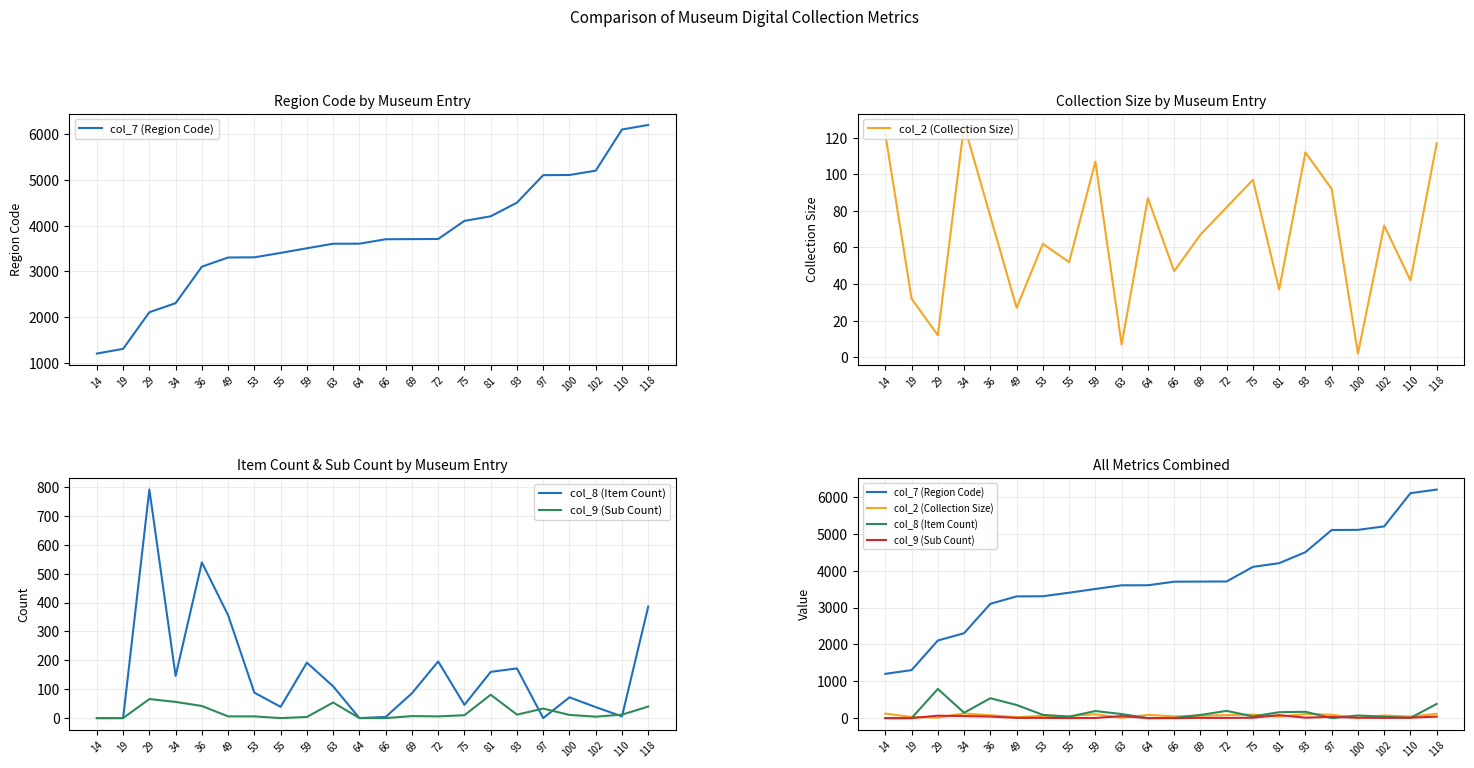

Between 49 and 102, which is larger?

102